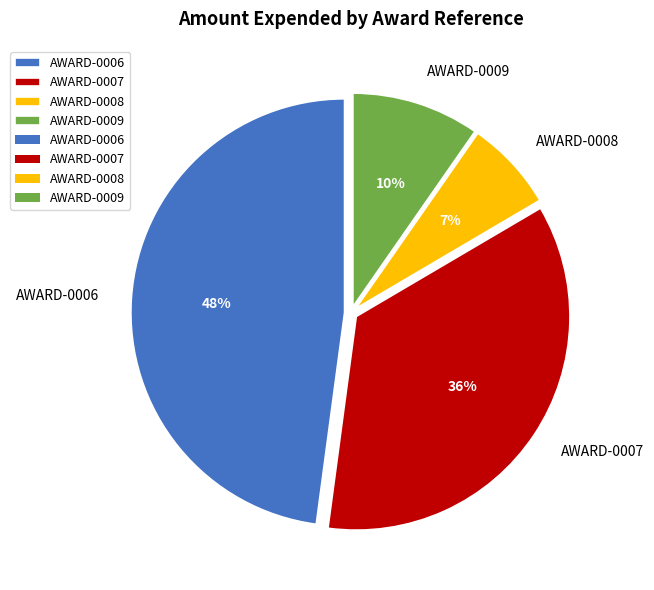

To the nearest percent, what is the difference between the largest and smallest slice percentages?

41%